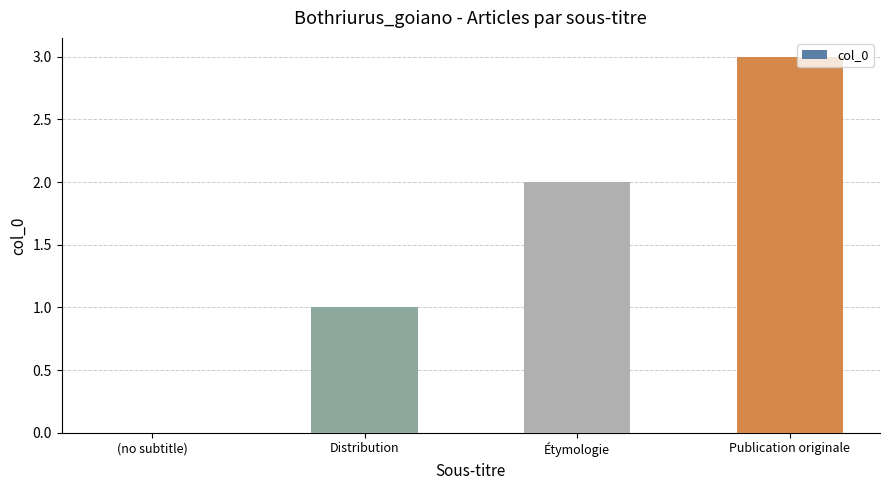

What is the average value?

2